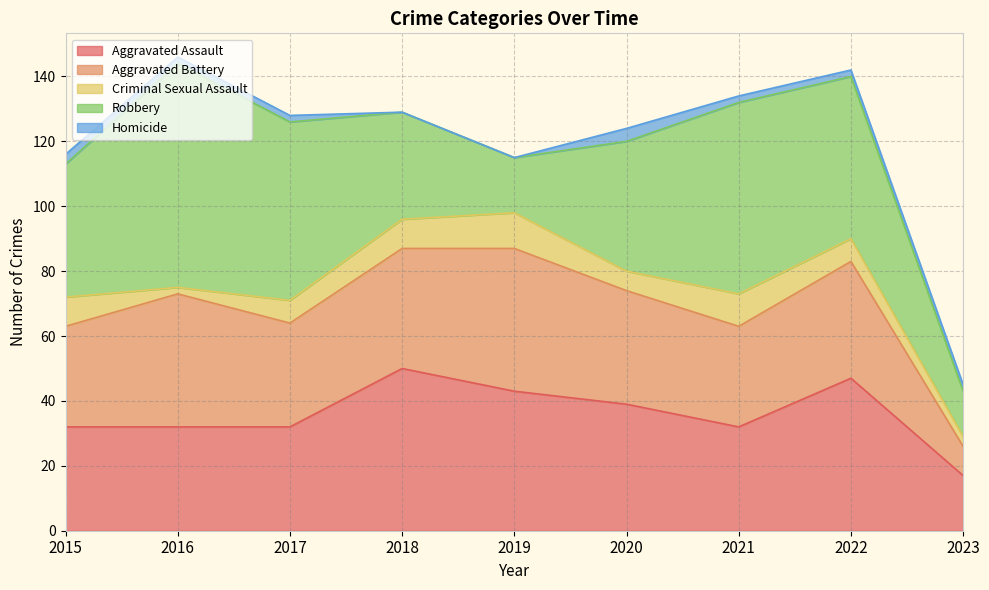

Is it true that Homicide equals 2 at 2016?

True